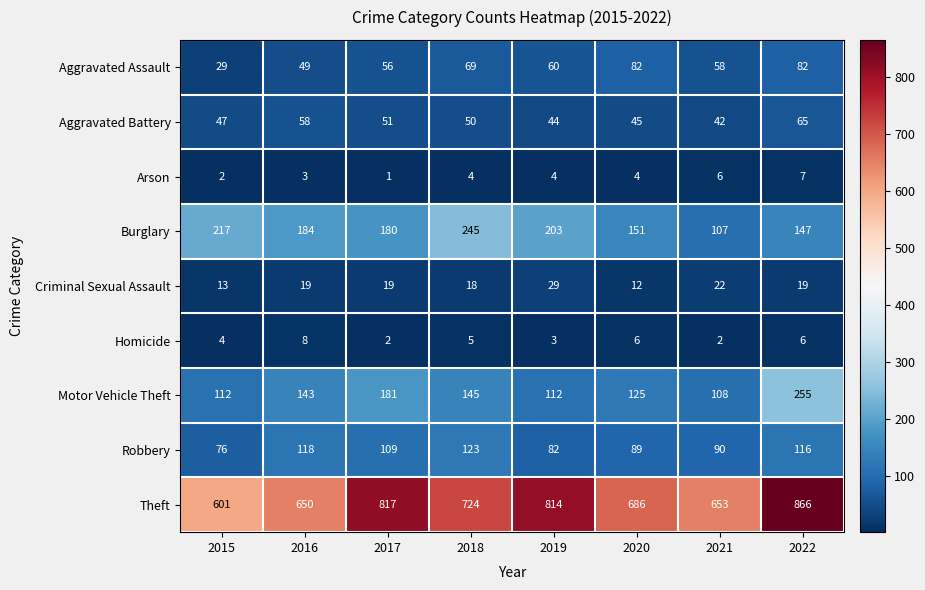

What is the total value across all series at 2015?

1101